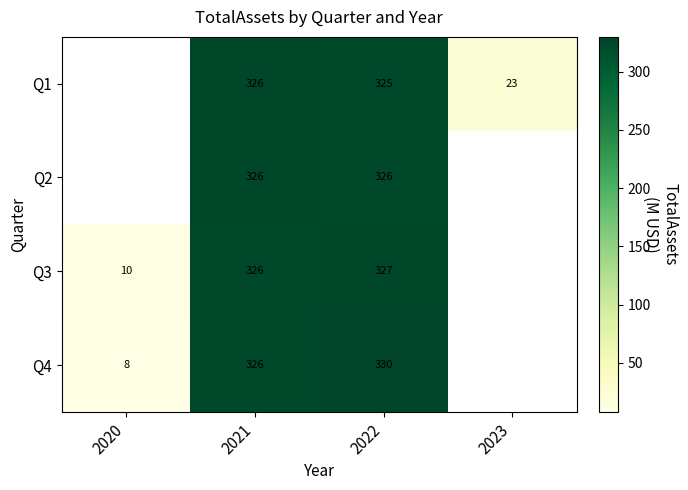

Is the value of Q1 at 2023 greater than the value of Q2 at 2022?

No